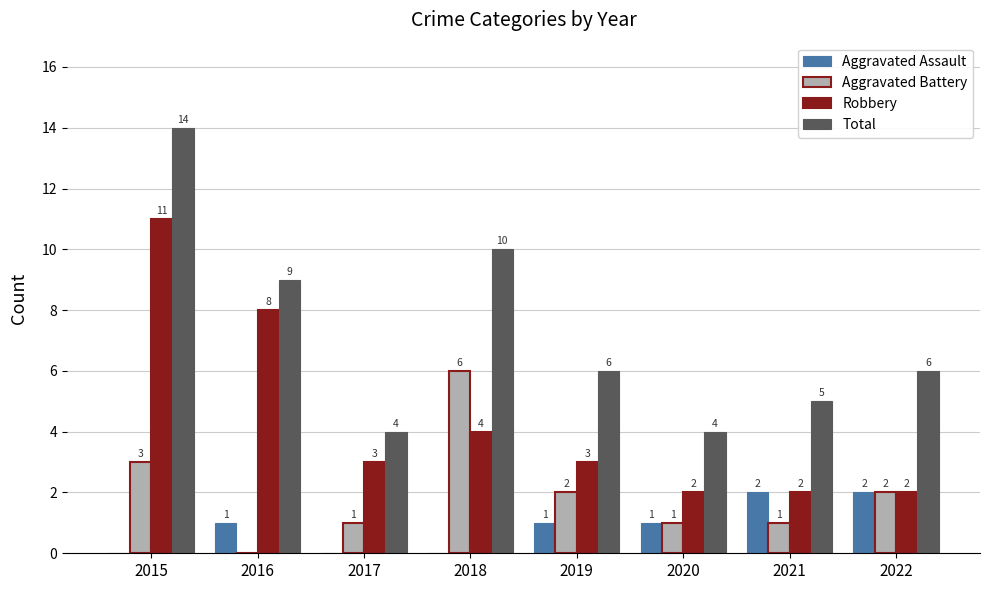

What are all the series names shown in the legend?

Aggravated Assault, Aggravated Battery, Robbery, Total